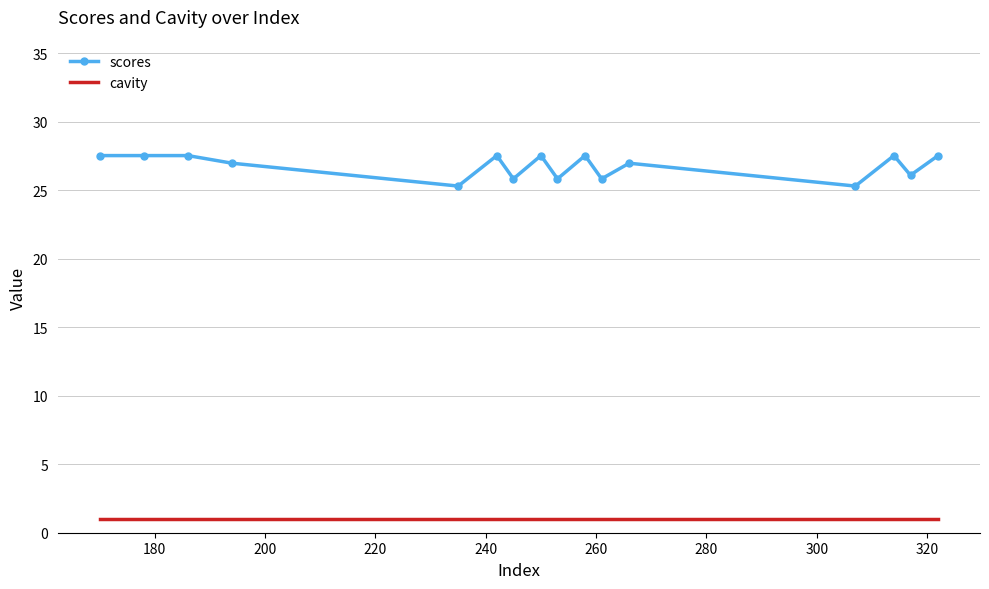

Which series has the largest total across all categories?

scores